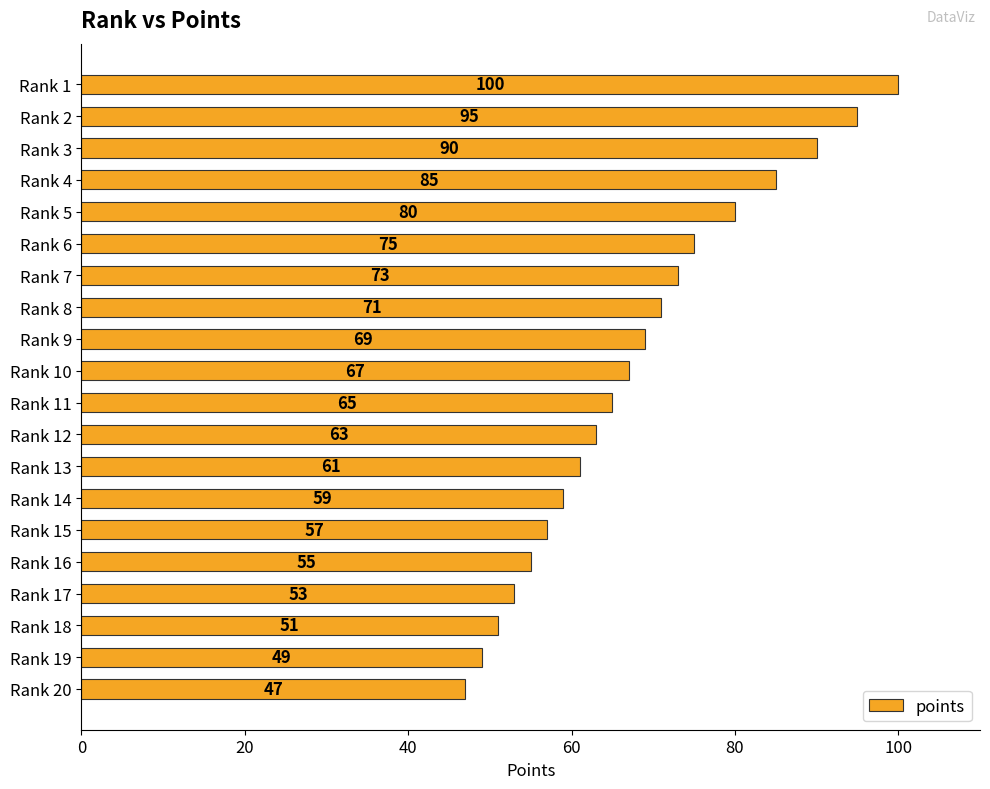

What is the greatest value displayed?

100